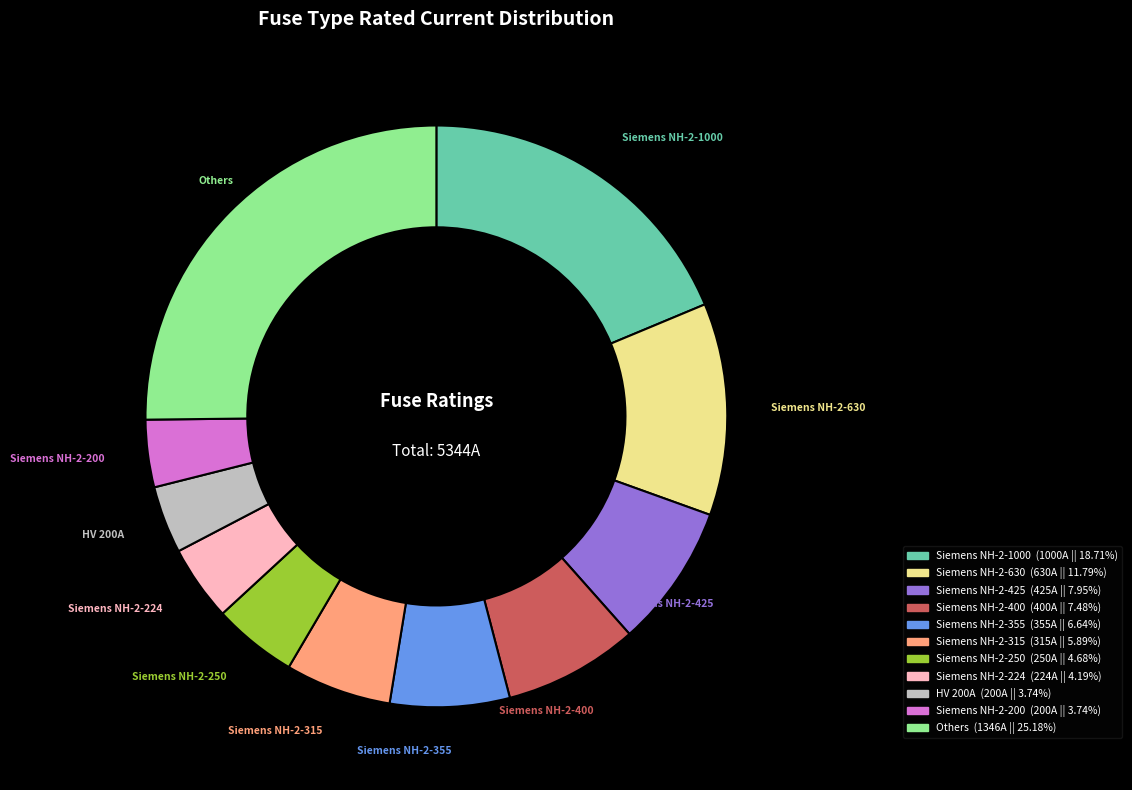

Is there any slice that represents more than half of the pie?

No